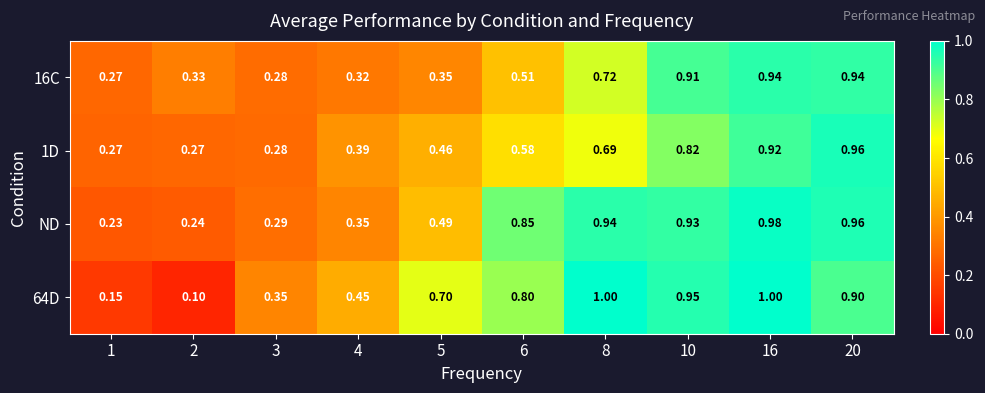

Between 4 and 6, which series saw the biggest shift?

ND